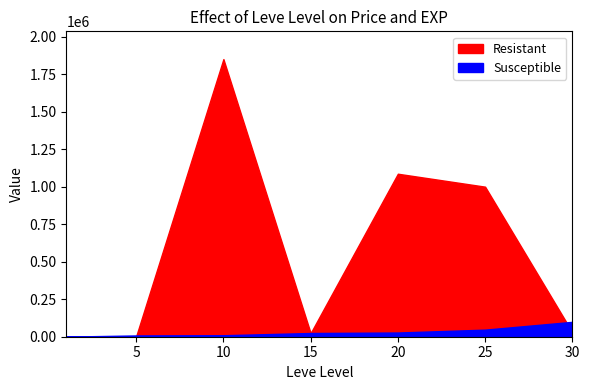

True or false: Resistant has a value of 1532 at 1.

False